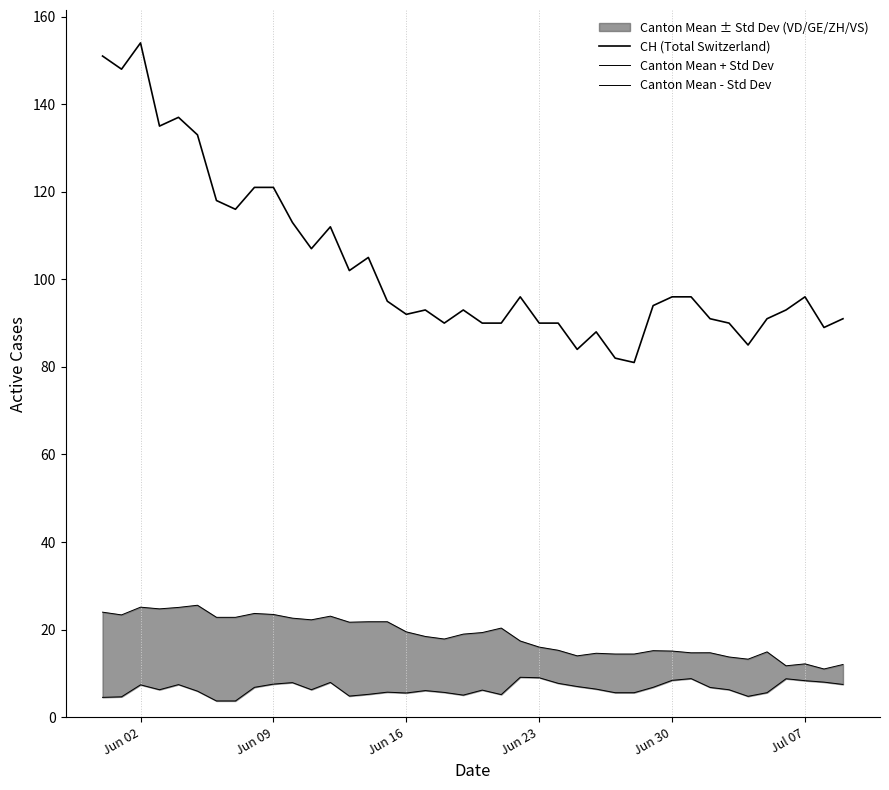

How many interior local peaks does the Canton Mean - Std Dev series have?

10